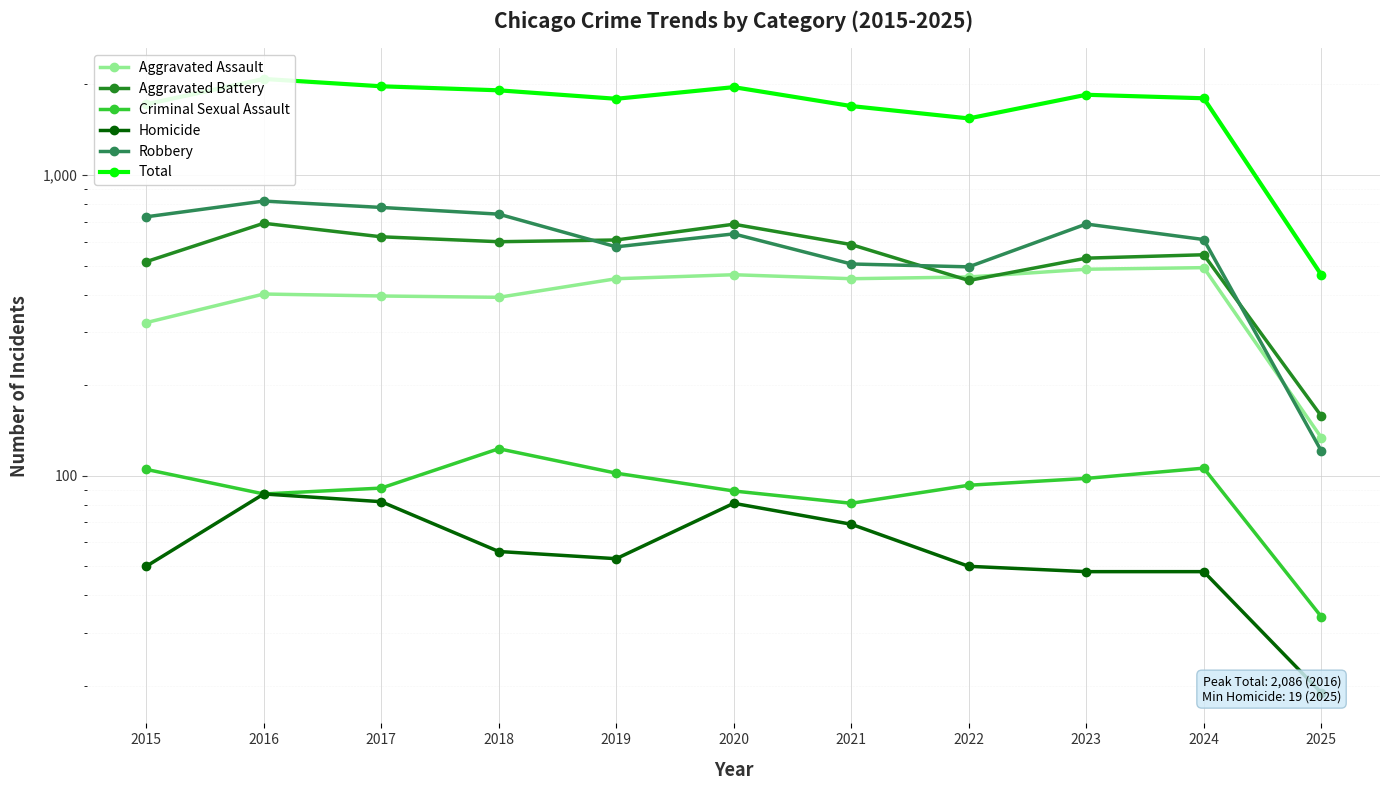

Where is the first local maximum for Aggravated Battery?

2016